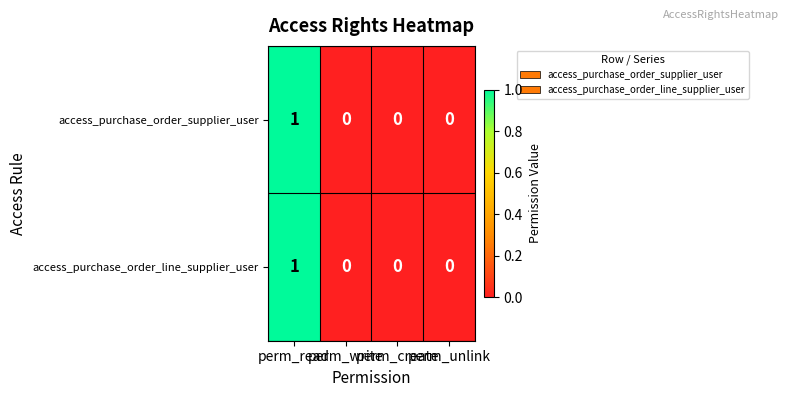

How many access_purchase_order_supplier_user values are between 0 and 1?

4